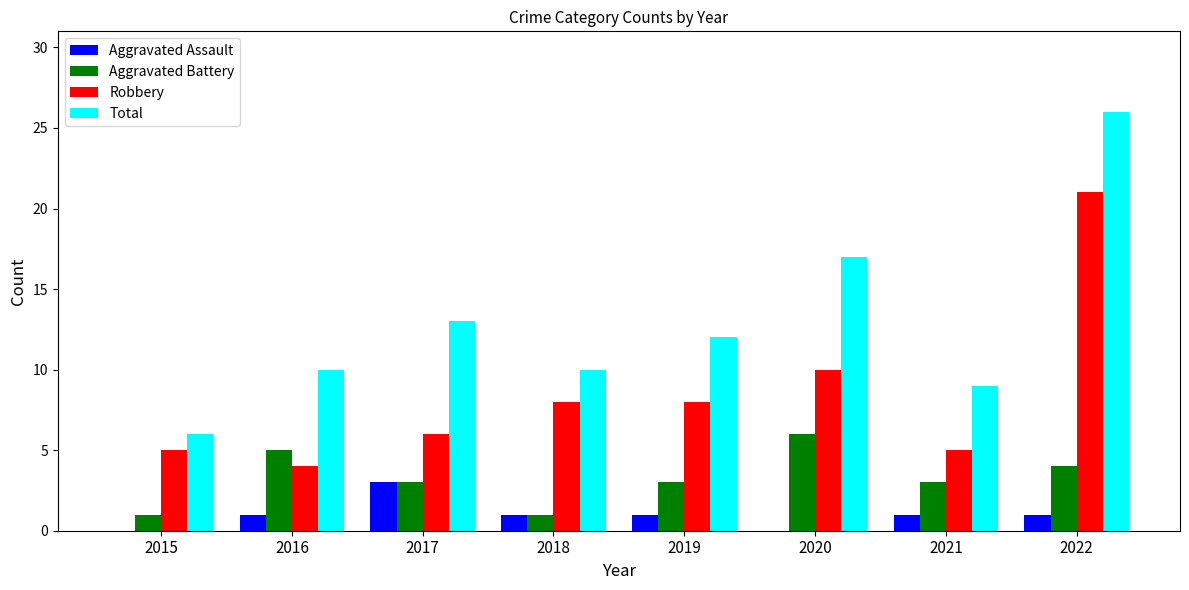

What is the average value of the Robbery series?

8